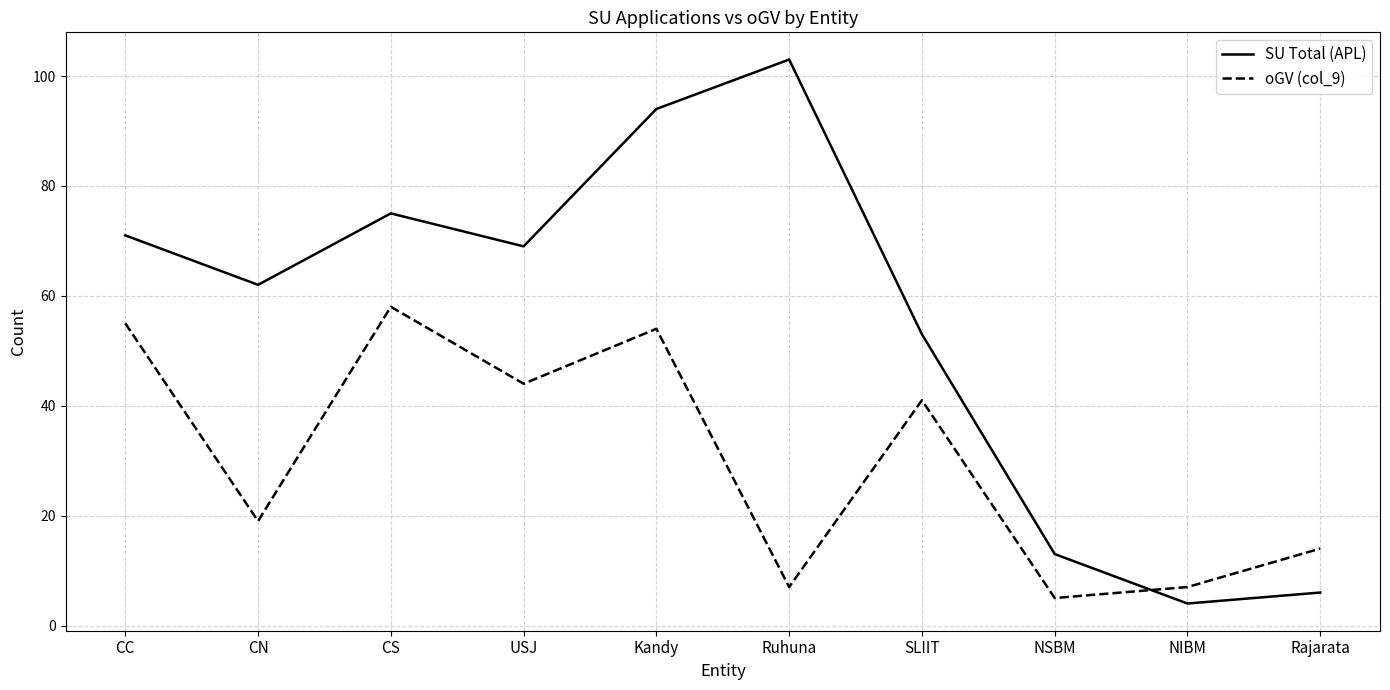

What position from the right is NSBM?

3